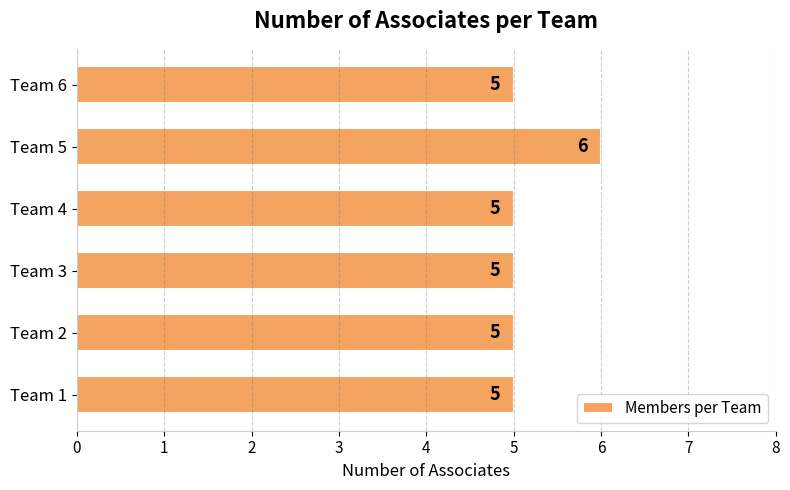

Reading bottom to top, list all the values displayed in this chart.

5	5	5	5	6	5